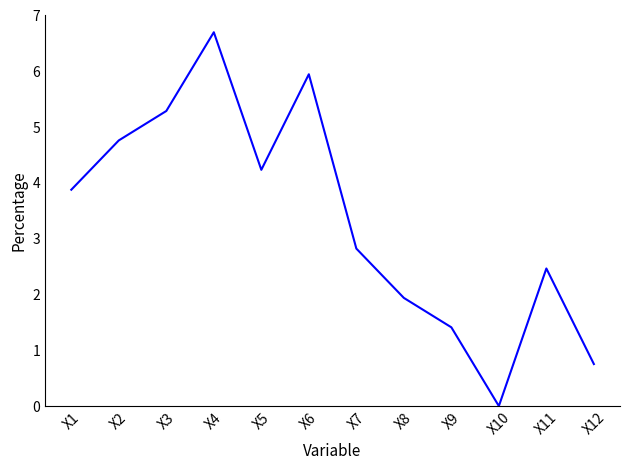

True or false: the data has more than 2 interior local peaks.

True